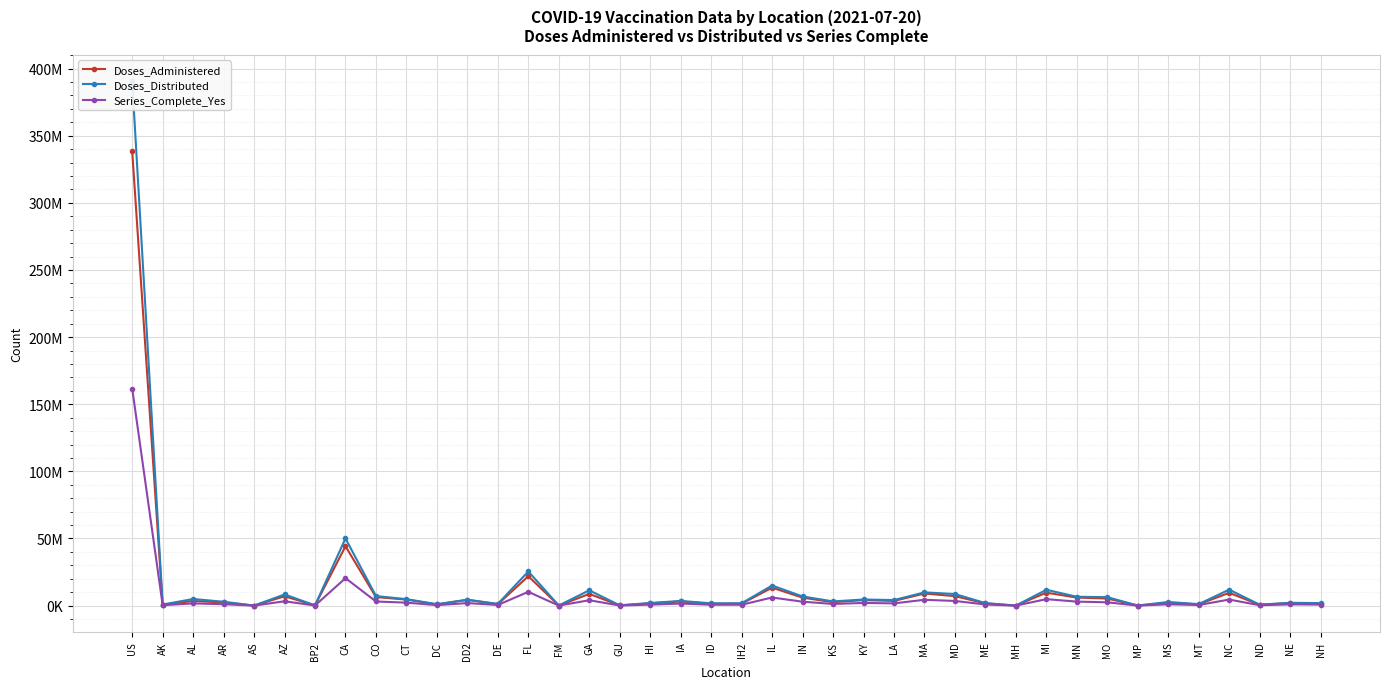

True or false: Series_Complete_Yes and Doses_Distributed intersect in this chart.

False